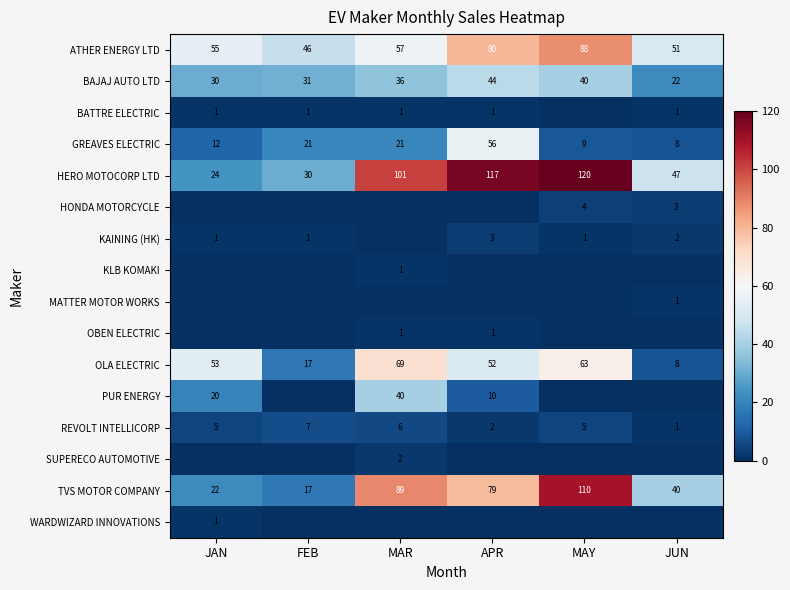

At how many categories does at least one series exceed 84?

3